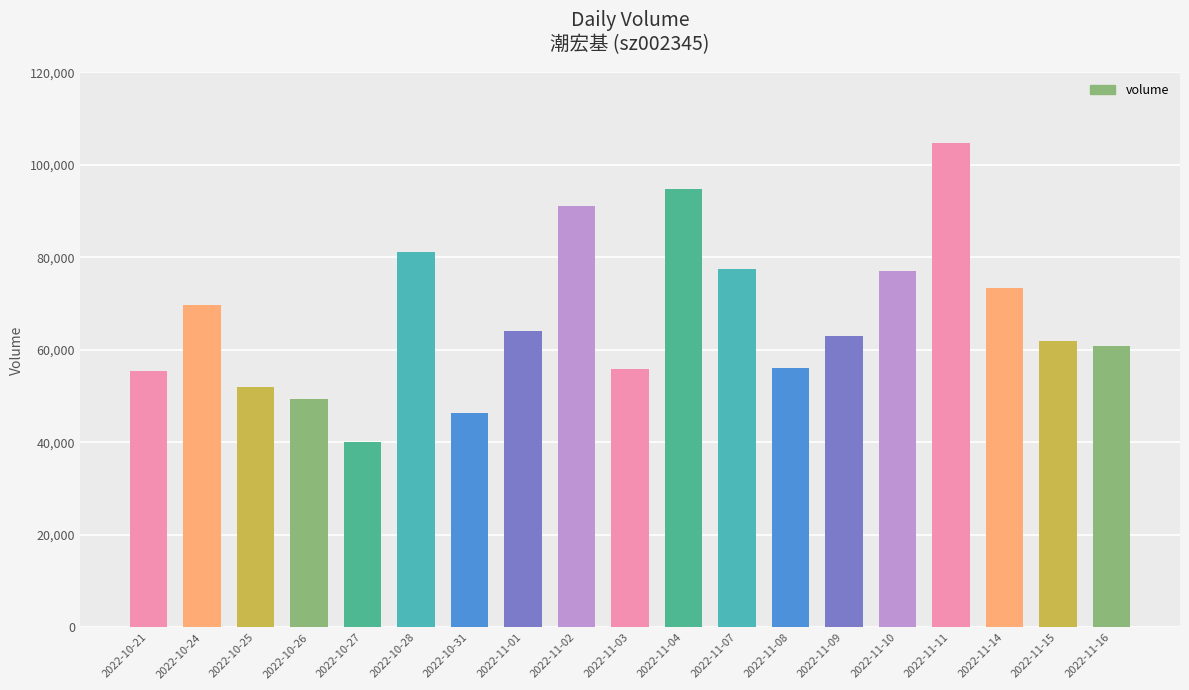

Read the value at 2022-11-15, to the nearest 50.

61900